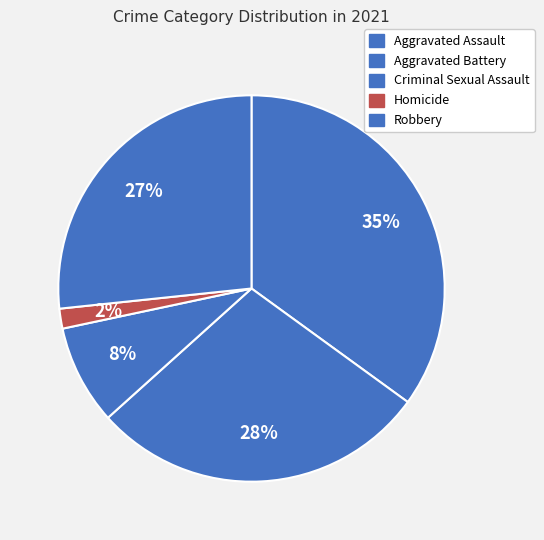

Is there a majority slice in this chart?

No